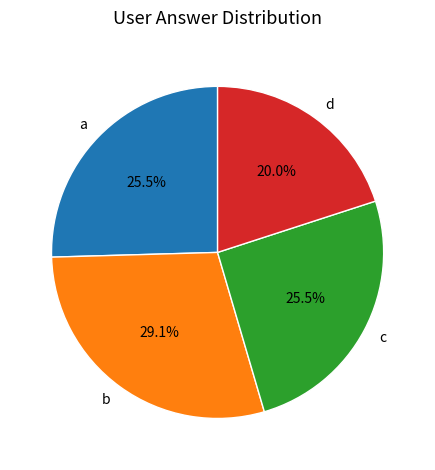

Which category has the smallest portion of the pie?

d